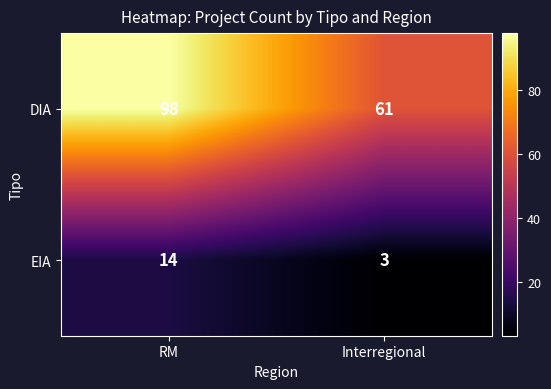

What is the sum of the EIA values at Interregional and RM?

17